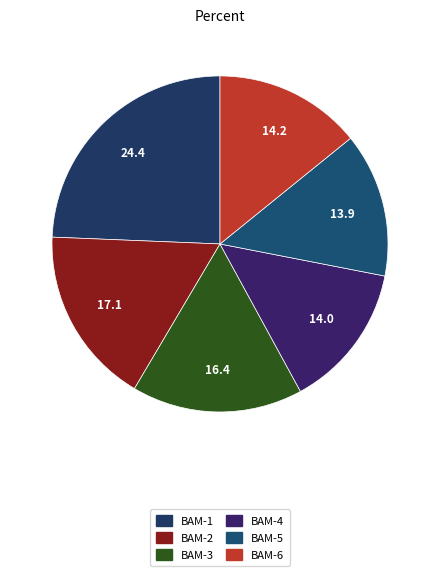

What percentage is NOT represented by BAM-1?

75.6%